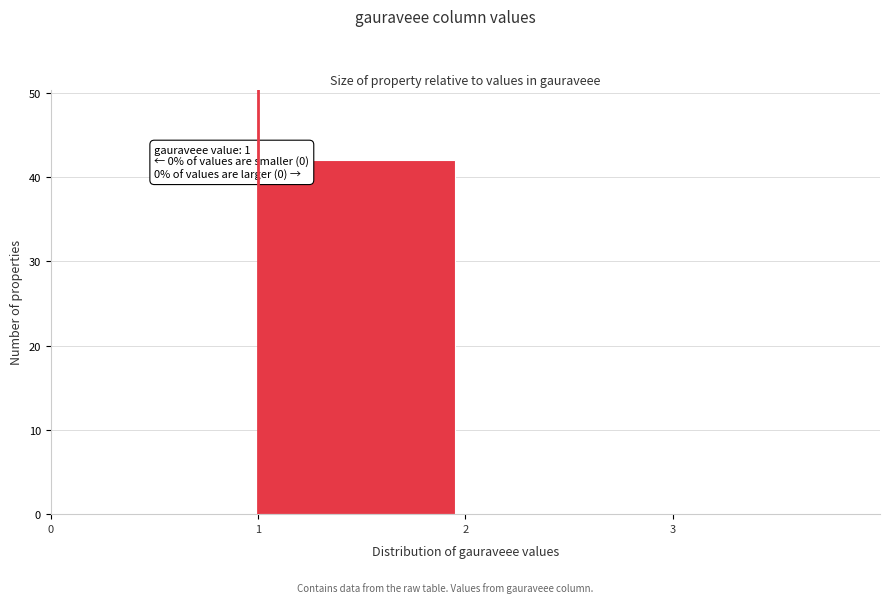

Over which range of the x-axis is the bar tallest?

1 to 2